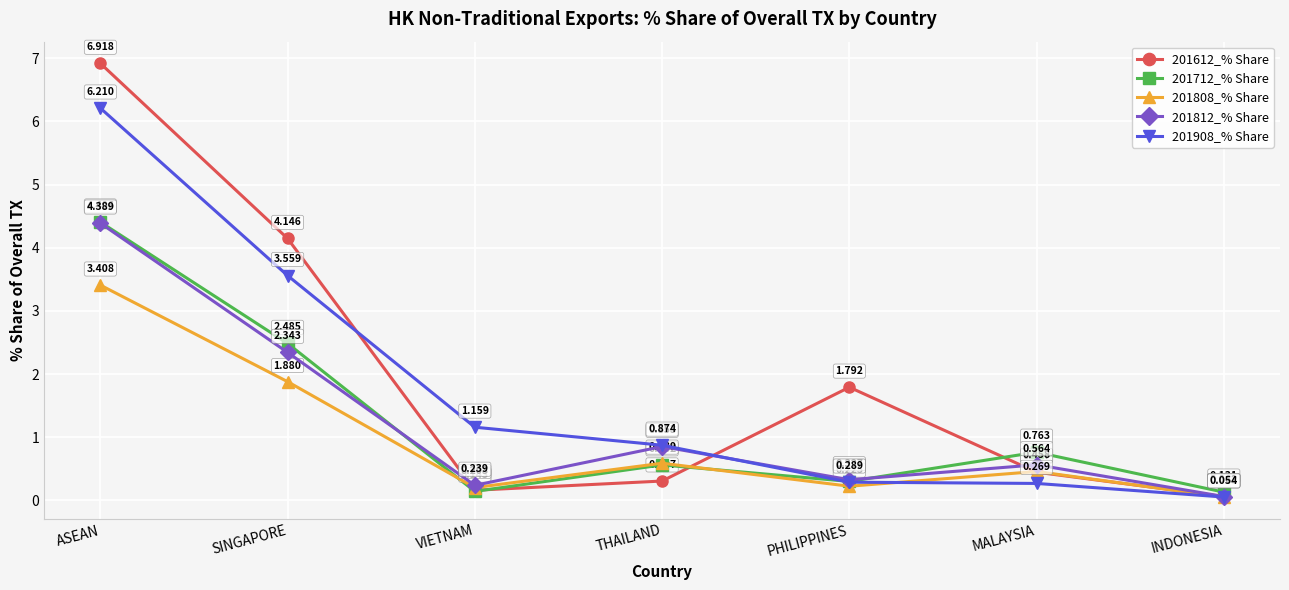

List the labels in order of 201712_% Share value, largest first.

ASEAN, SINGAPORE, MALAYSIA, THAILAND, PHILIPPINES, VIETNAM, INDONESIA